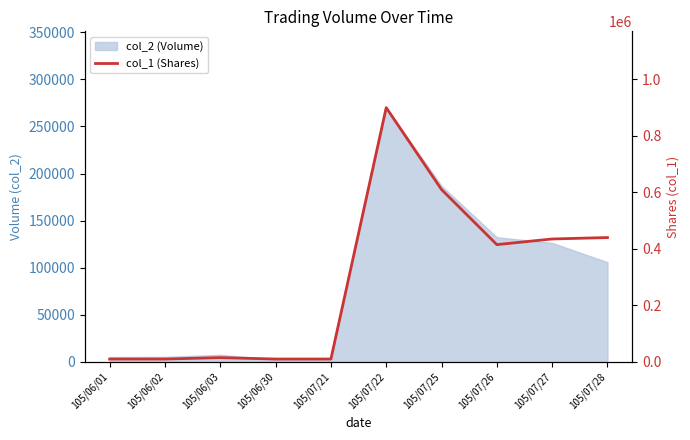

True or false: the data shows 314089 at 105/07/25.

False